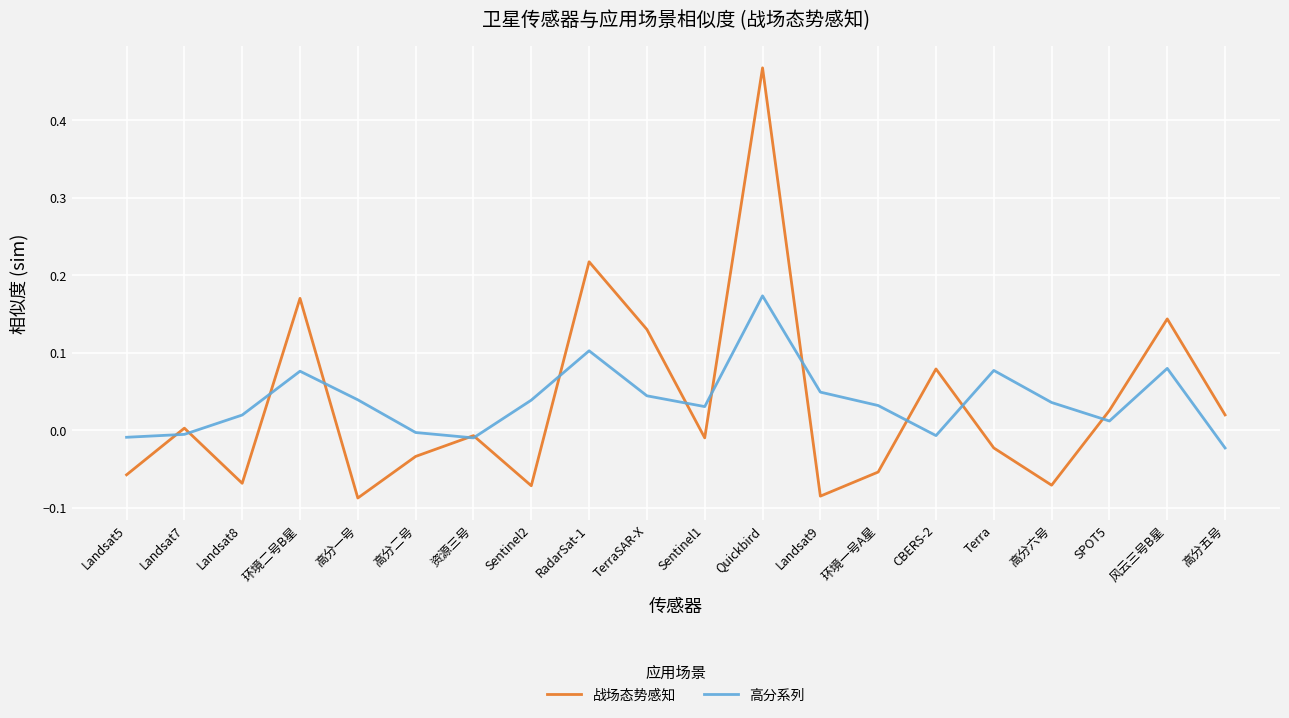

The 高分系列 series shows 0.1 at 环境二号B星. True or false?

True